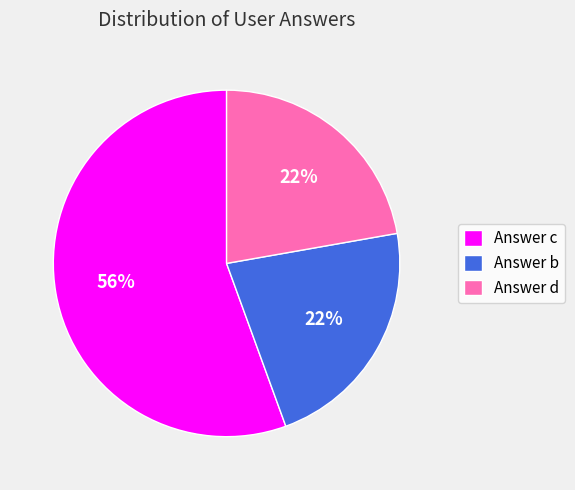

What is the ratio of the value at Answer d to the value at Answer b?

1.0